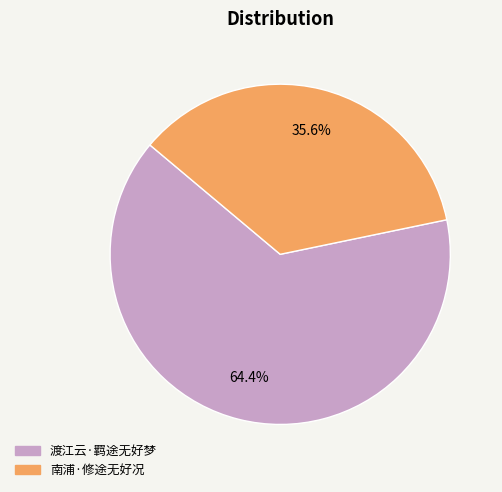

Approximately how many times larger is the value at 渡江云·羁途无好梦 compared to 南浦·修途无好况?

1.8